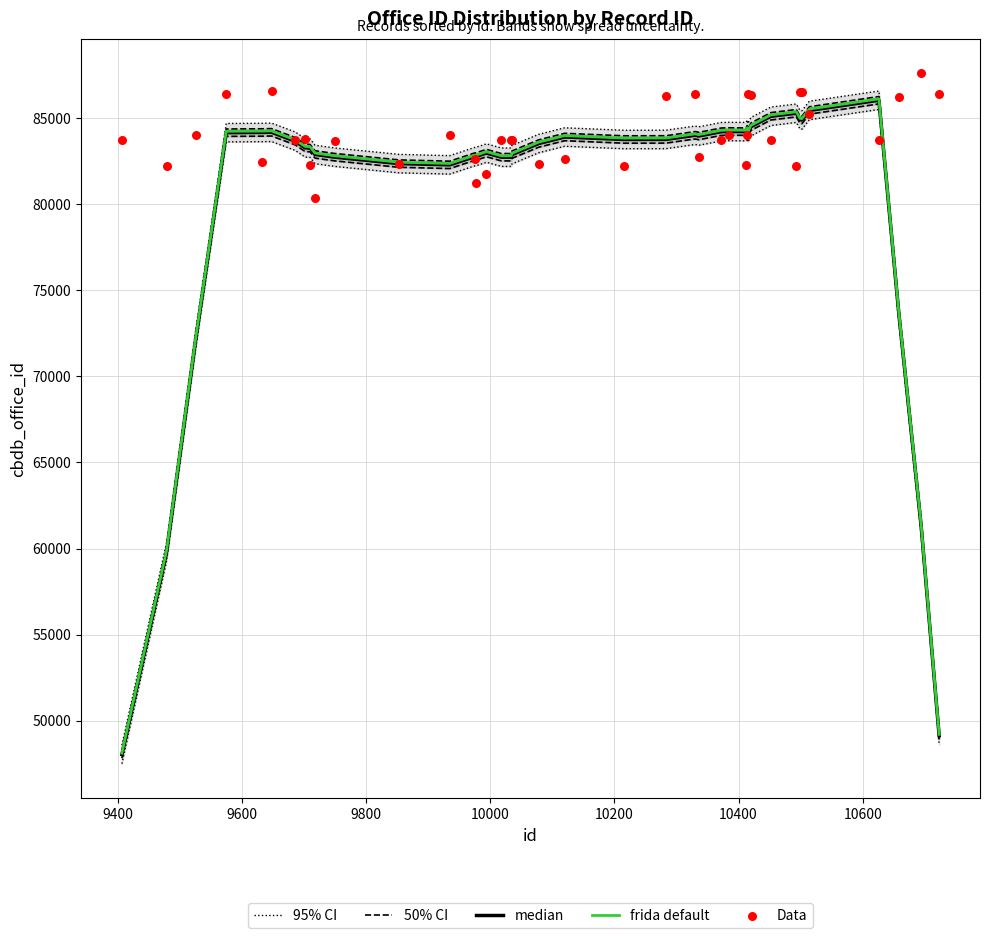

Which series contains the highest Y value?

Data